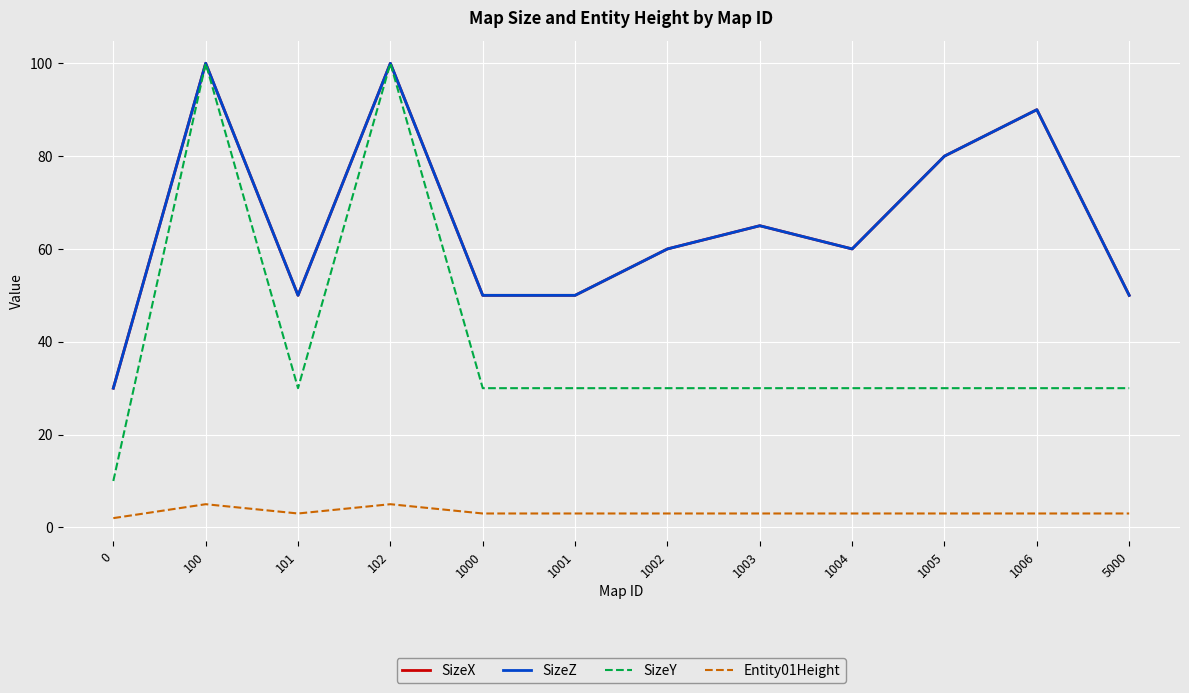

The SizeY series shows 30 at 1003. True or false?

True